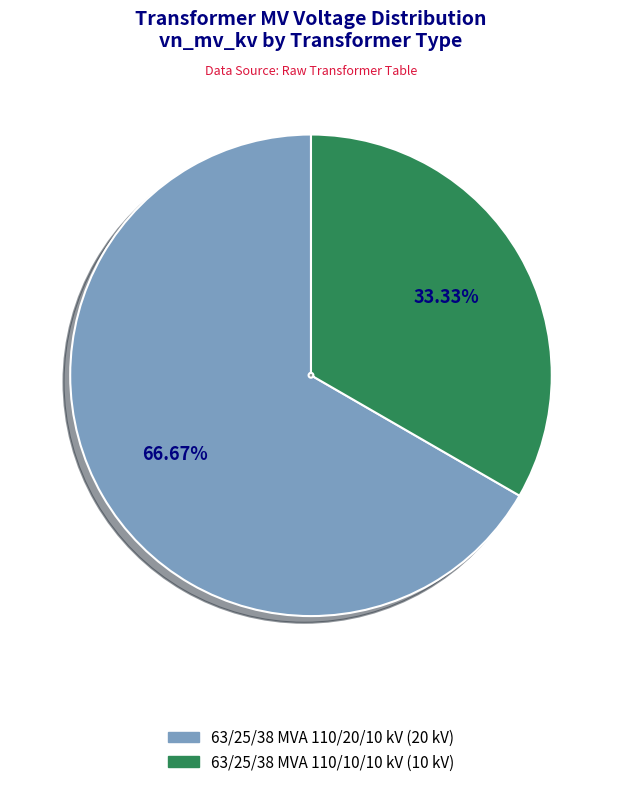

To the nearest percent, what is the difference between the 63/25/38 MVA 110/10/10 kV and 63/25/38 MVA 110/20/10 kV slice percentages?

33%